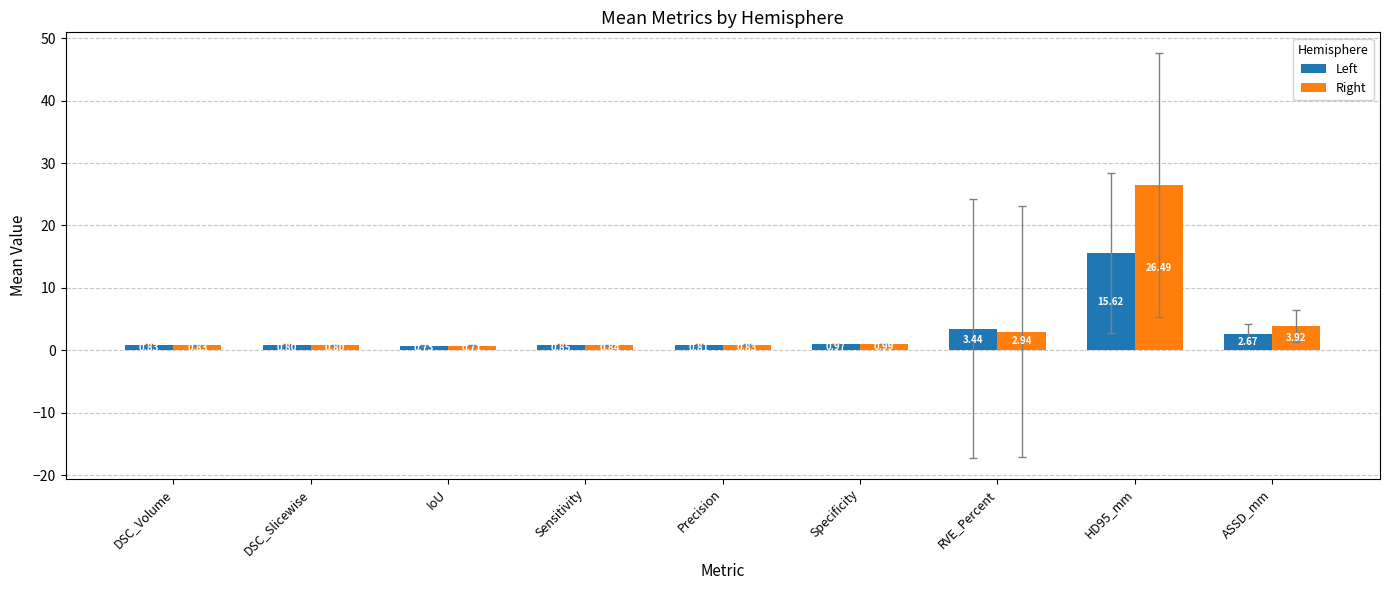

What is the maximum value for Left?

15.6